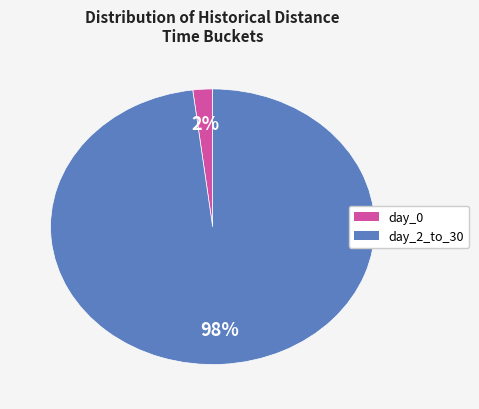

True or false: day_0 accounts for 15% of the total.

False